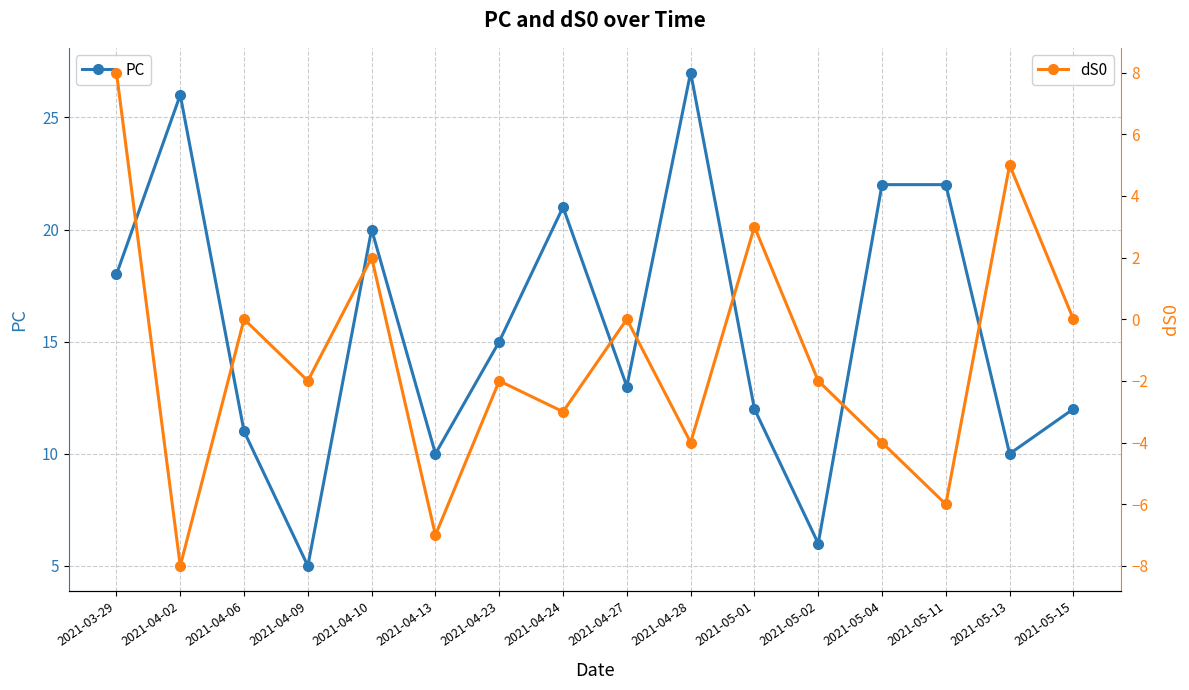

True or false: dS0 and PC intersect in this chart.

False